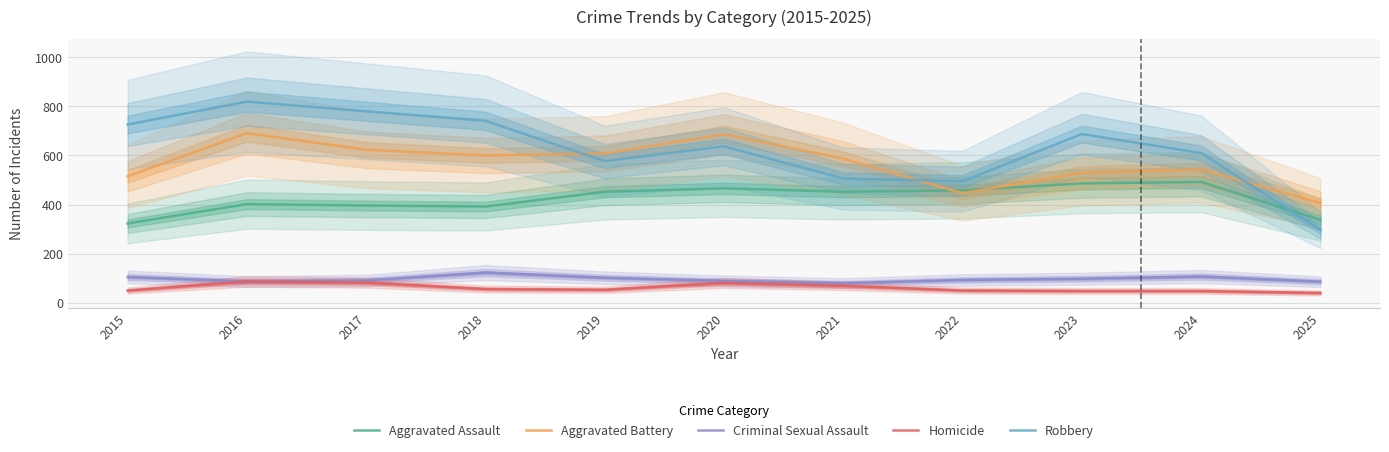

What is the total value across all series at 2019?

1792